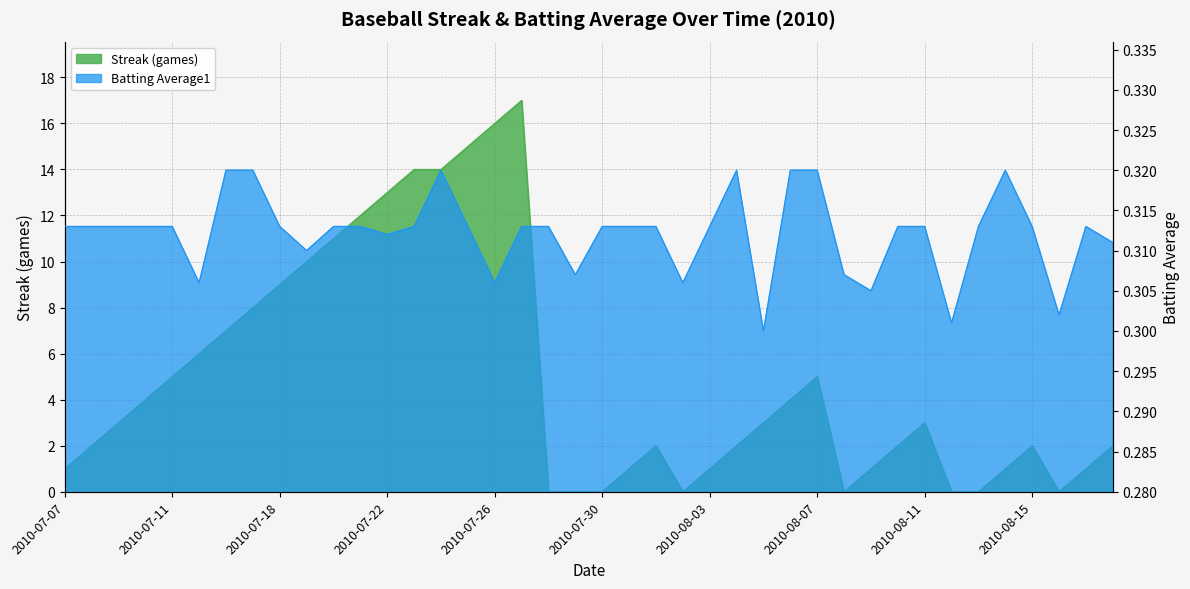

Is the value of Batting Average1 at 2010-08-01 greater than the value of Streak at 2010-08-05?

No